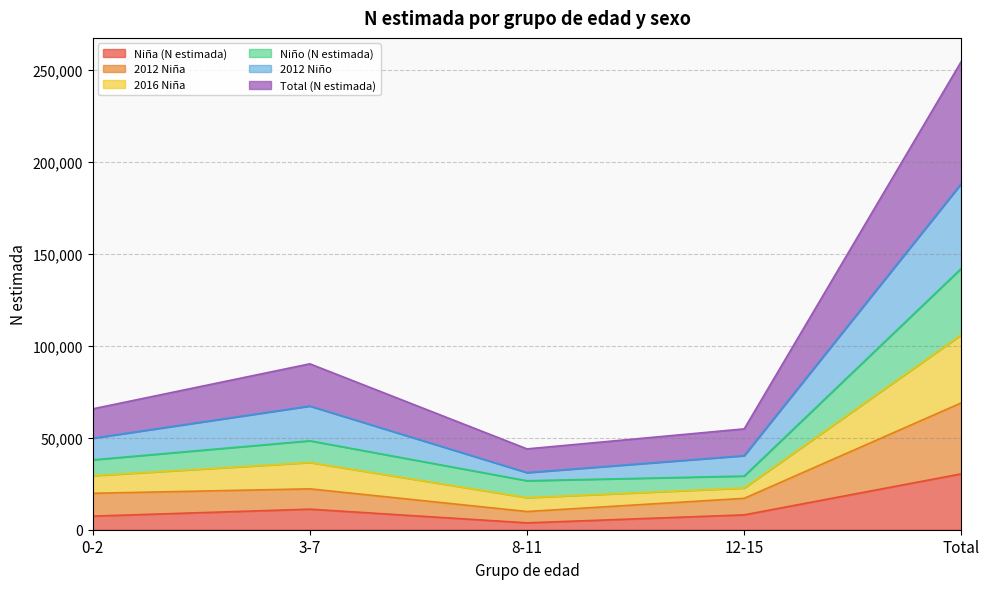

At which category does the chart reach its peak across all series?

Total